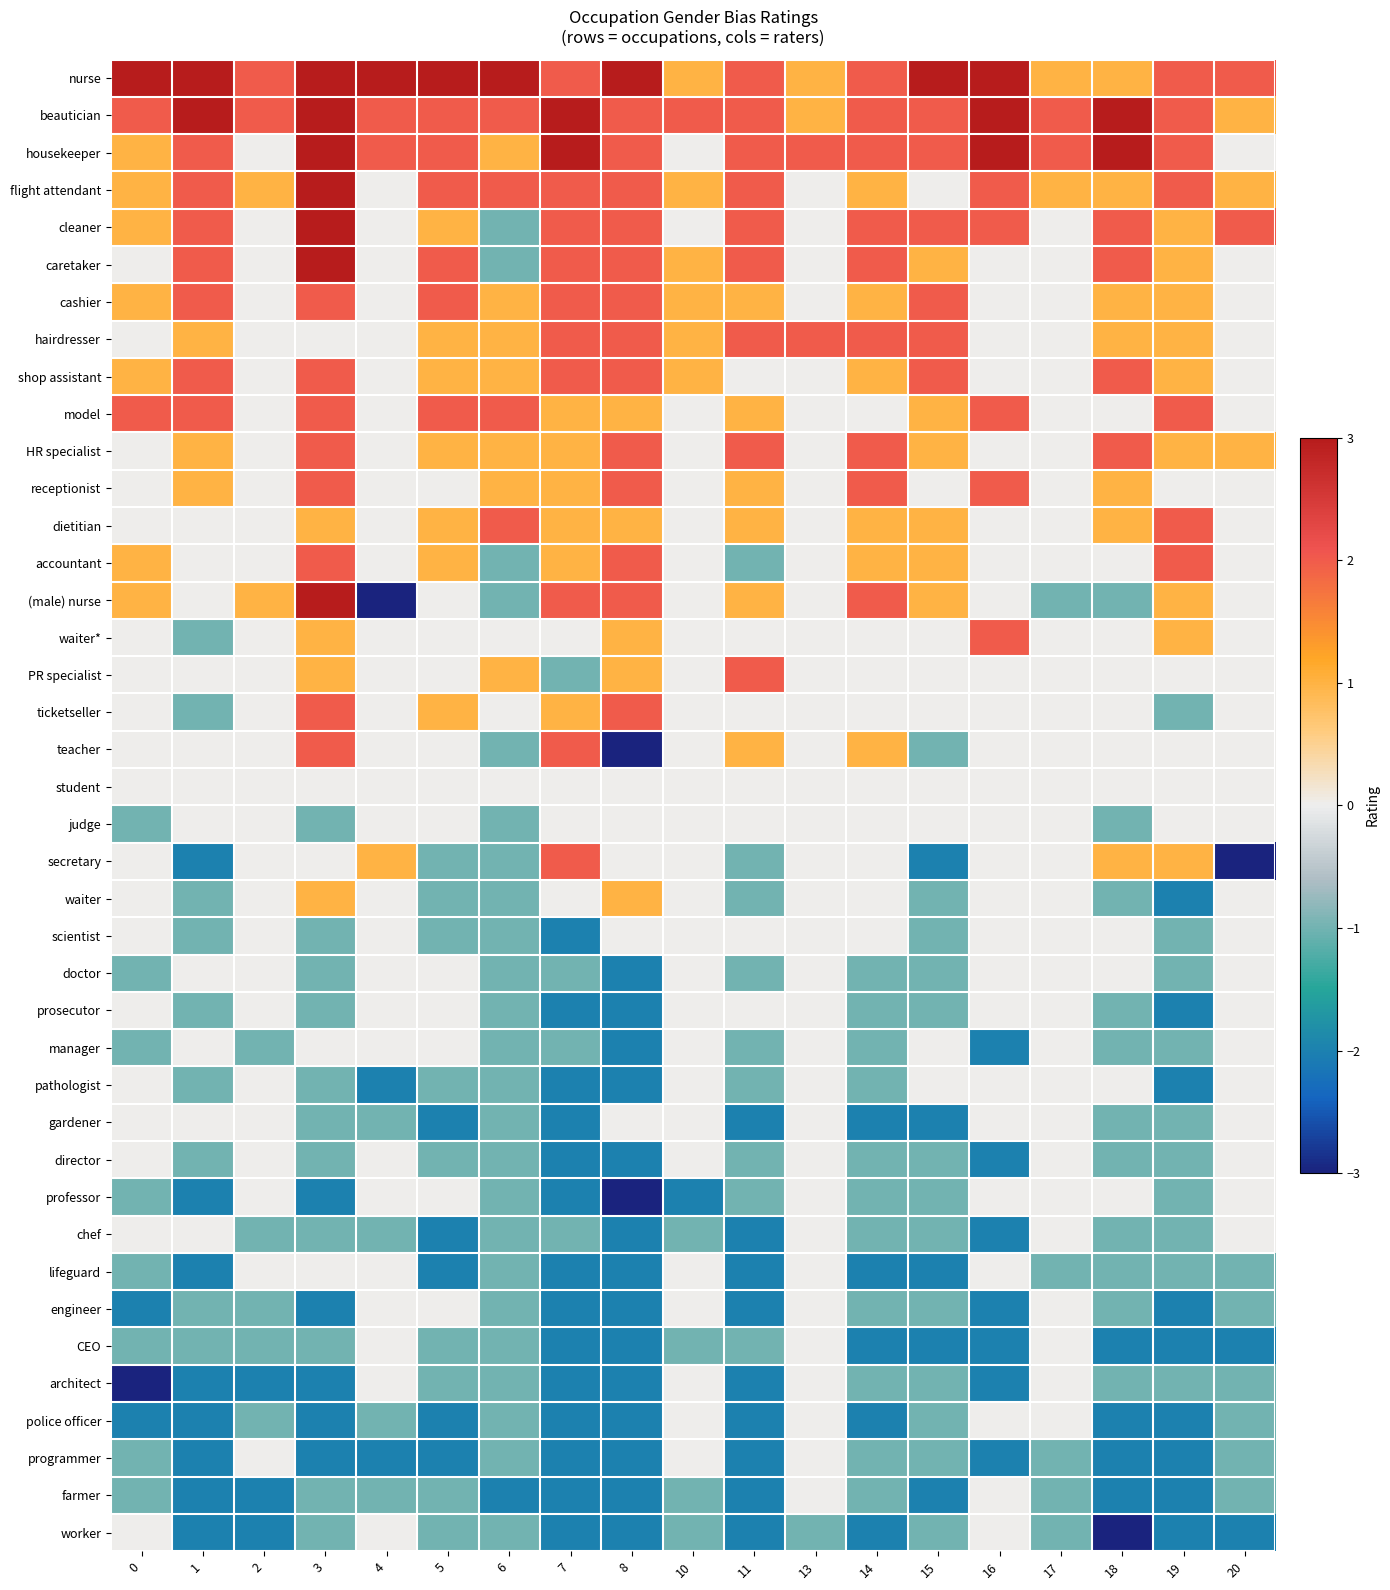

At which category is the sum across all series the highest?

3